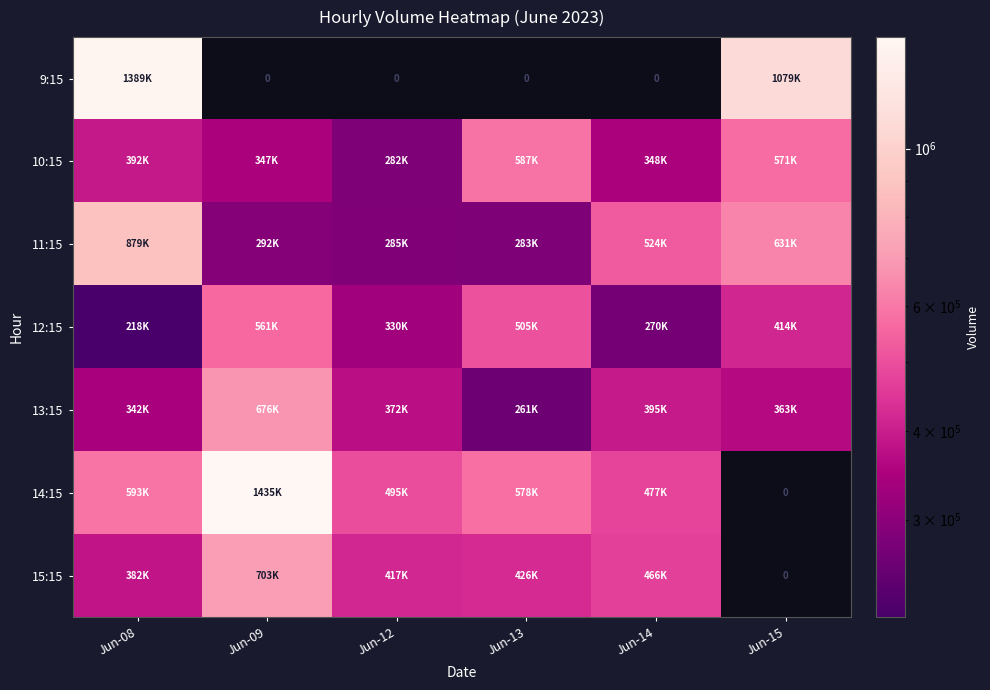

What is the sum of the 12:15 values at Jun-09 and Jun-12?

892694.0